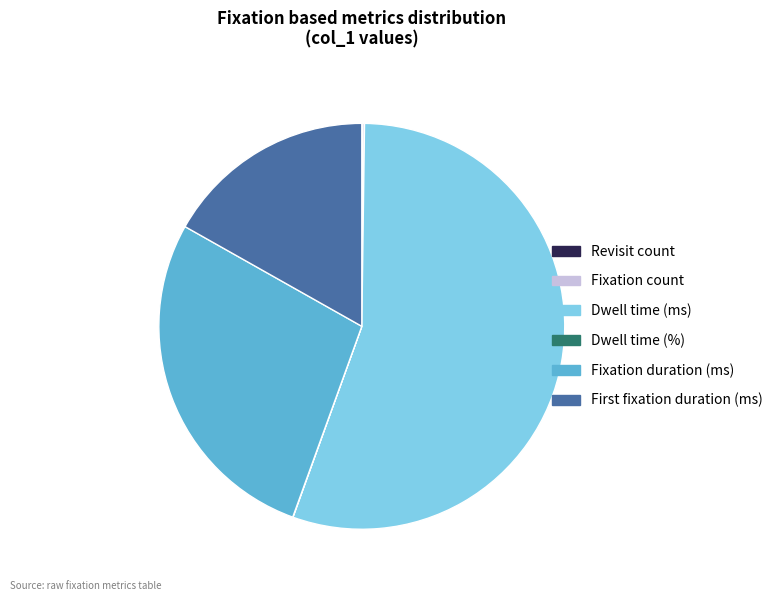

Which slice represents more than half of the pie?

Dwell time (ms)